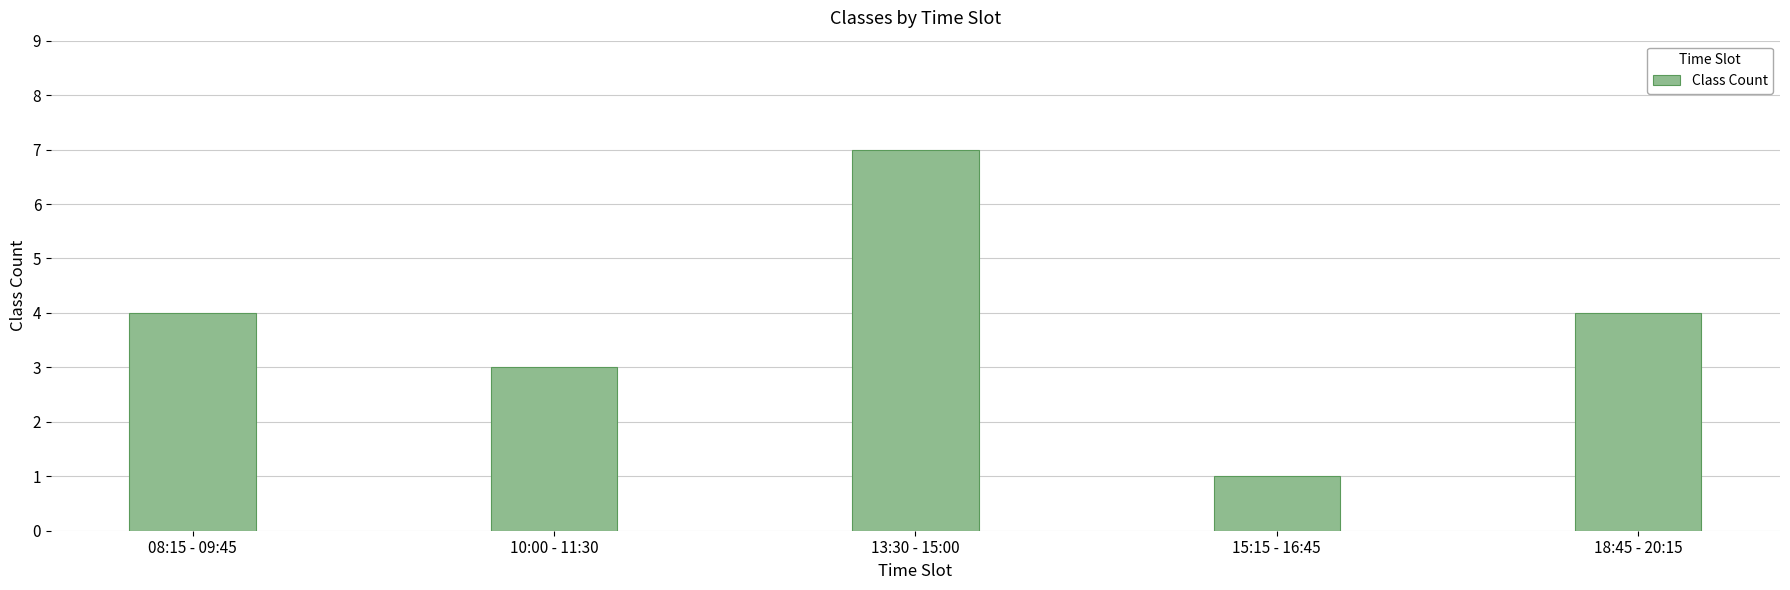

Reading left to right, transcribe all the data shown in this chart.

08:15 - 09:45=4	10:00 - 11:30=3	13:30 - 15:00=7	15:15 - 16:45=1	18:45 - 20:15=4